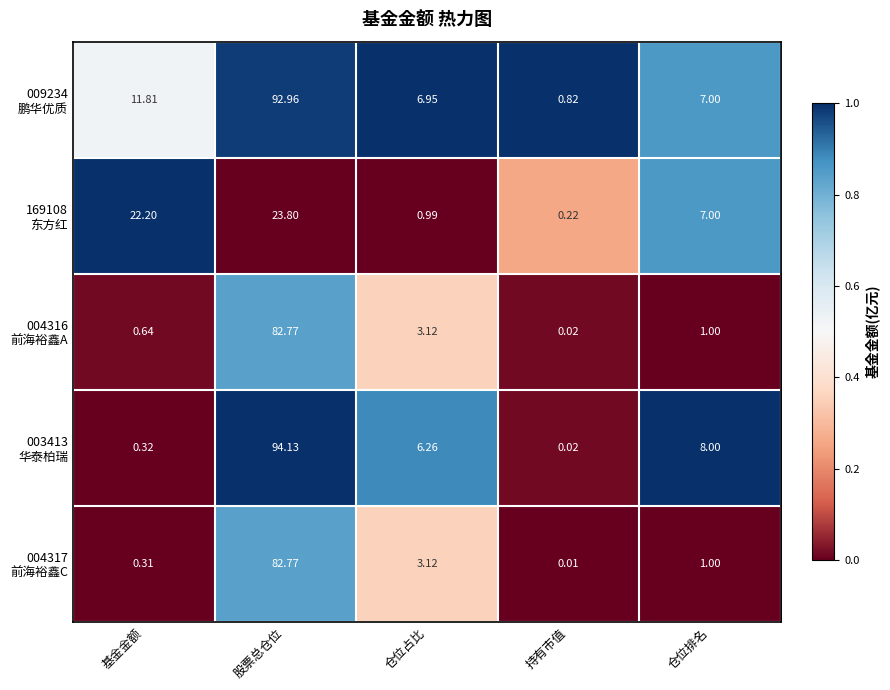

Which category has the lowest value across all series?

持有市值